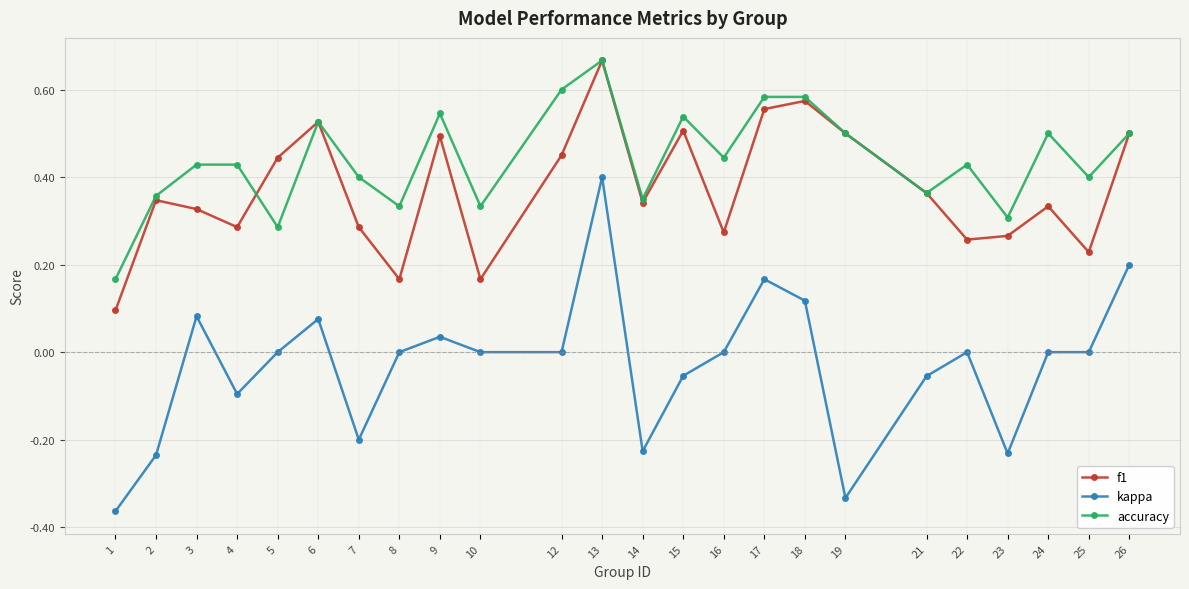

At which category is the sum across all series the highest?

13